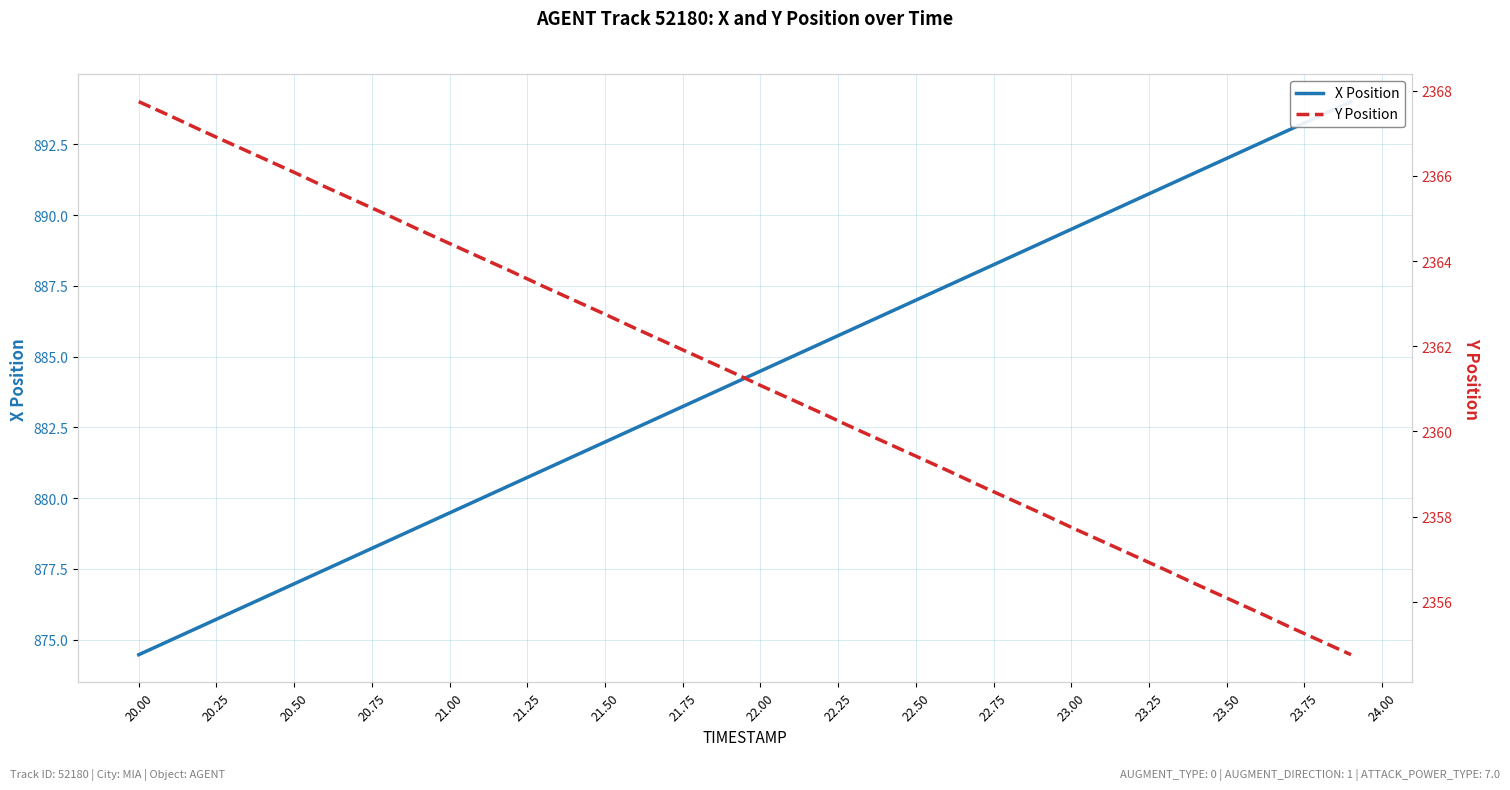

True or false: Y Position has more than 1 points higher than both neighbors.

False